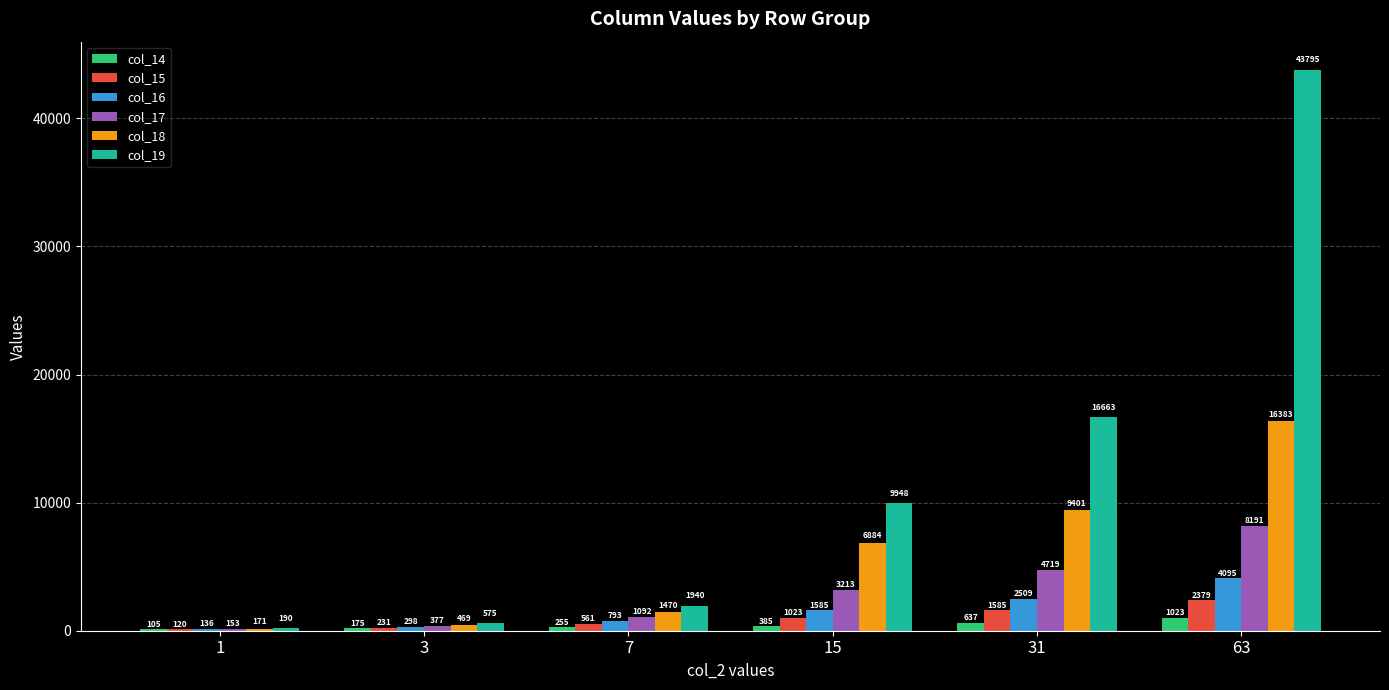

Read the col_17 value at 7, to the nearest 10.

1090